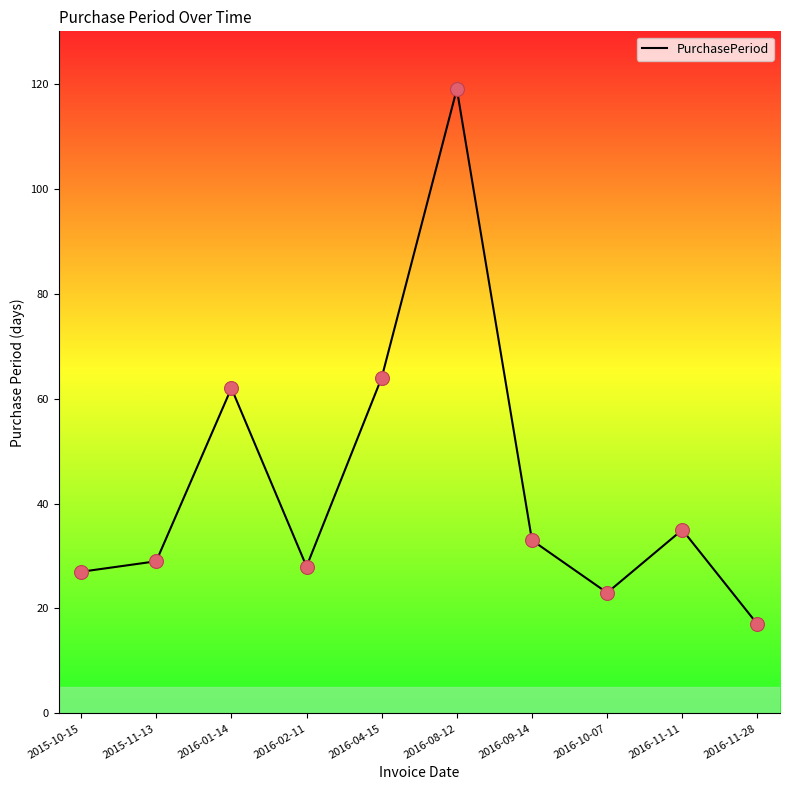

Between 2016-08-12 and 2015-10-15, which is larger?

2016-08-12